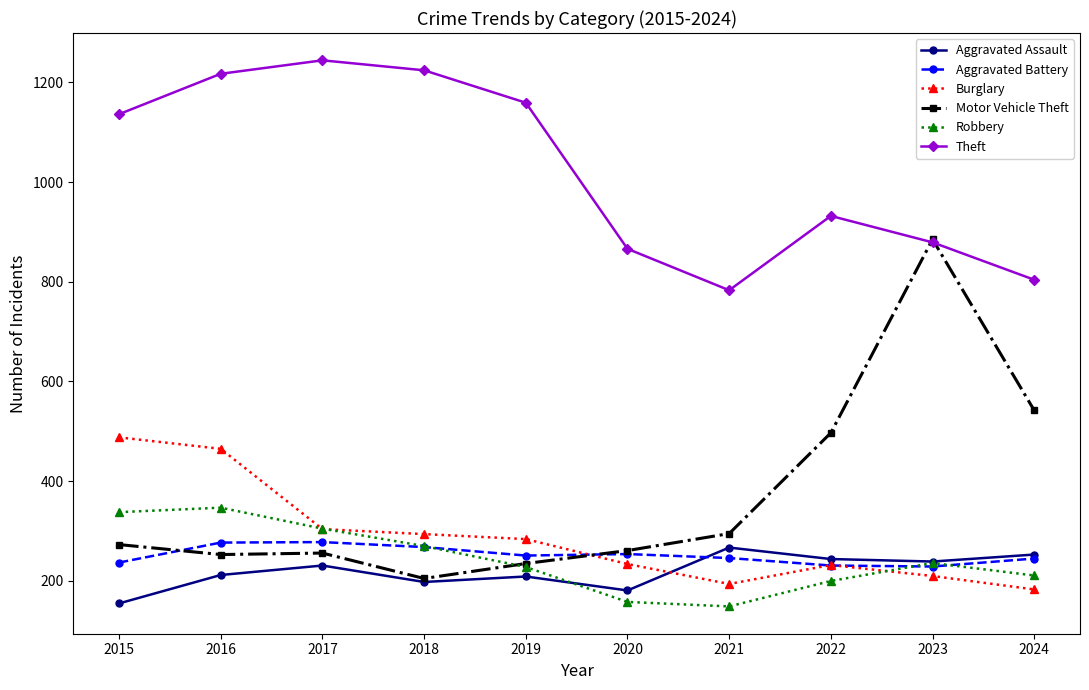

How many interior local valleys does the Aggravated Assault series have?

3